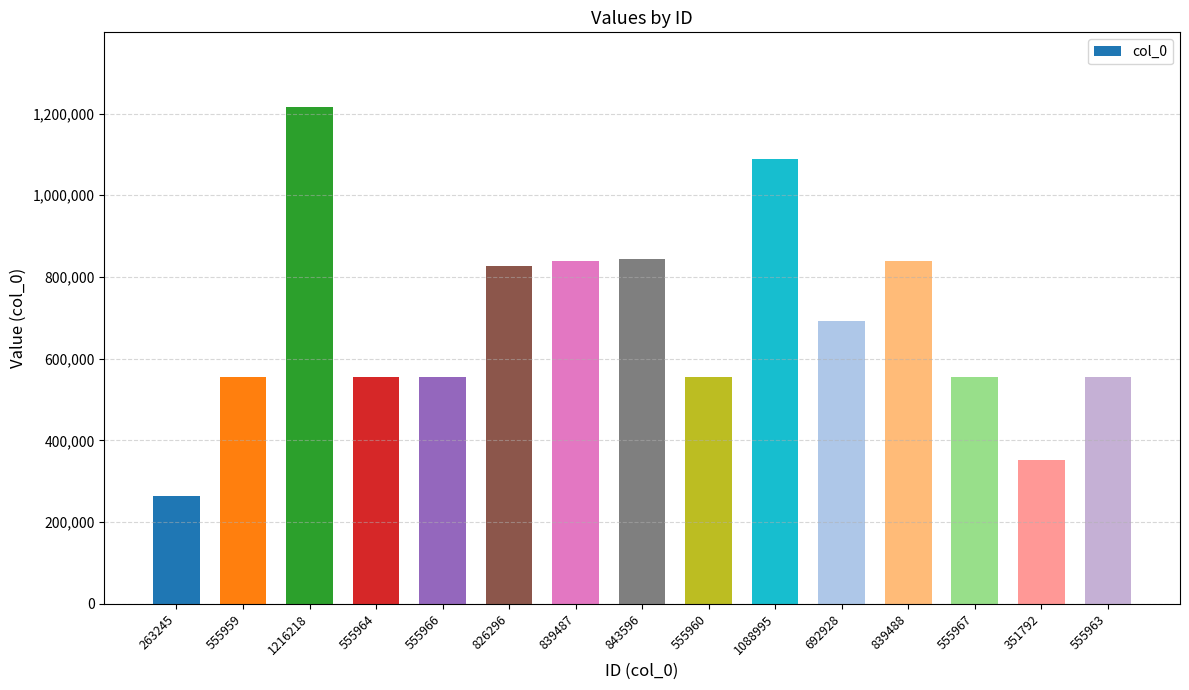

What is the label of the 6th bar from the right?

1088995